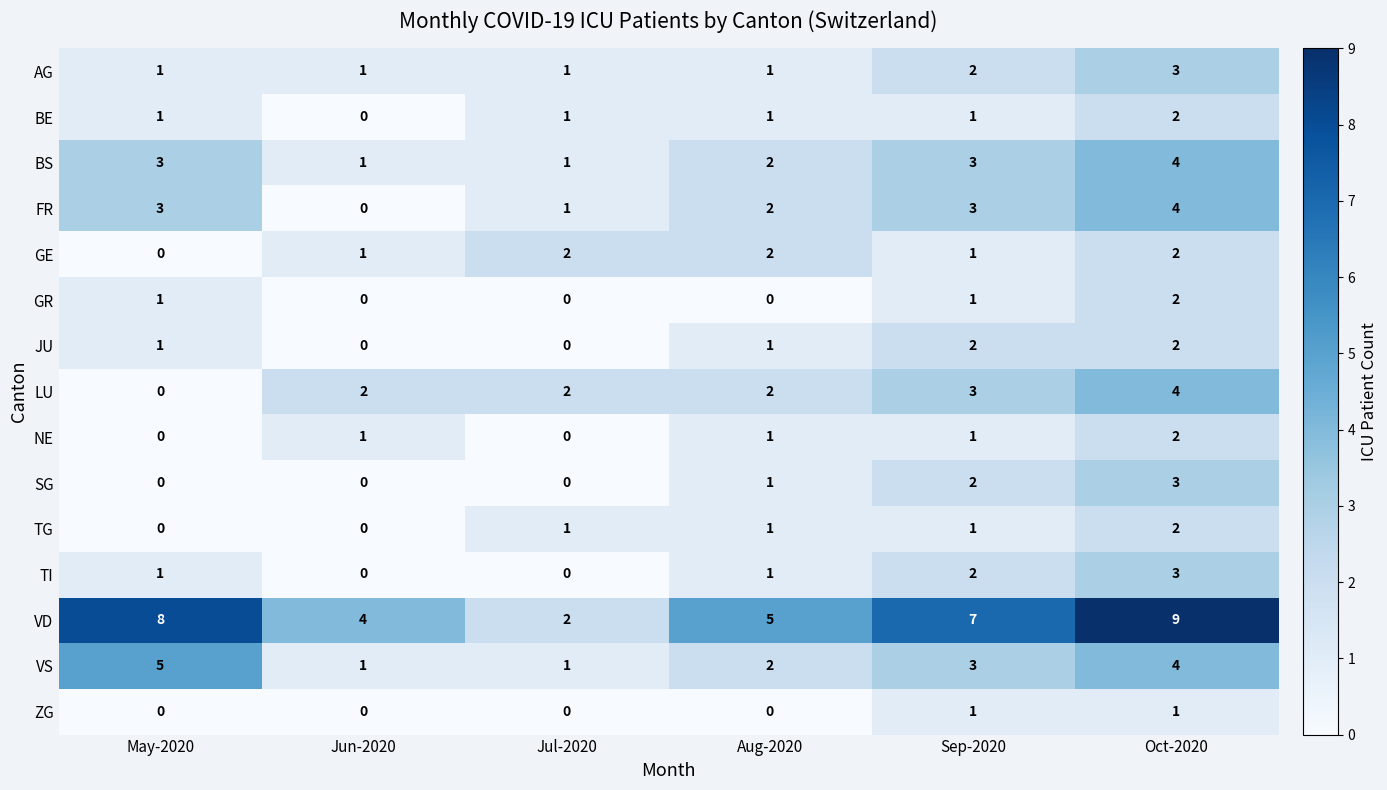

Which series has the largest range (max minus min)?

VD